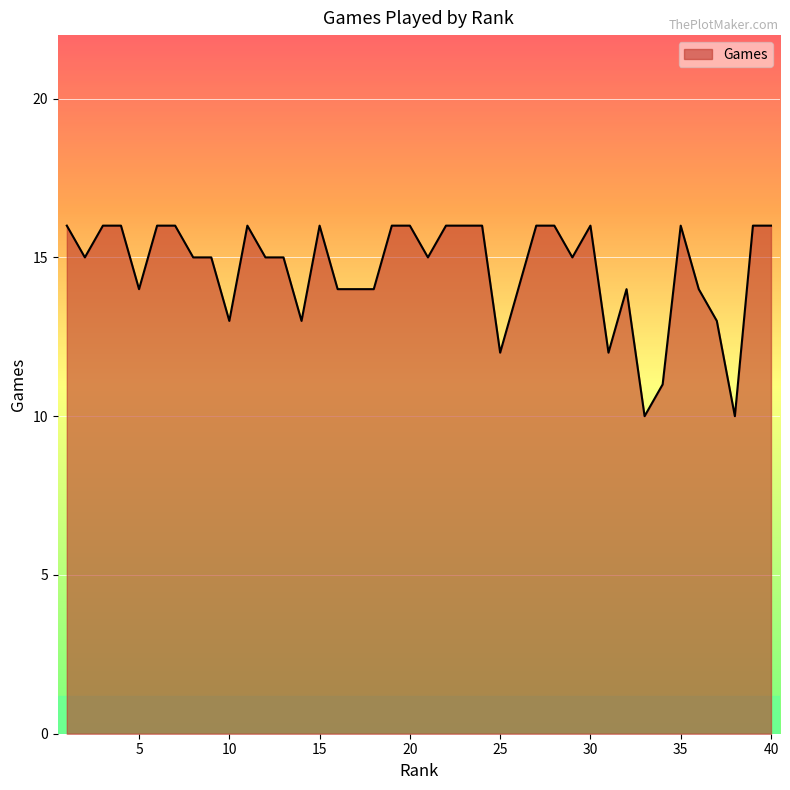

True or false: there are more than 1 points higher than both neighbors.

True